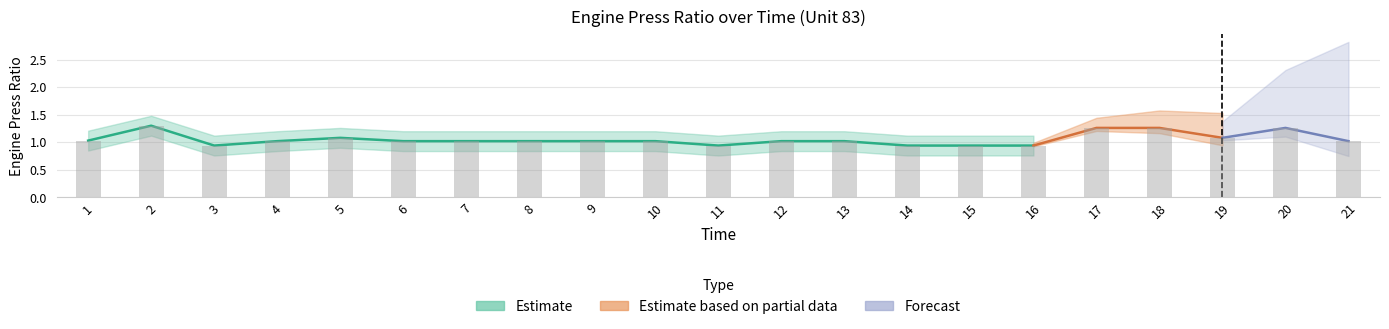

What is the ratio of the value at 6 to the value at 8?

1.0